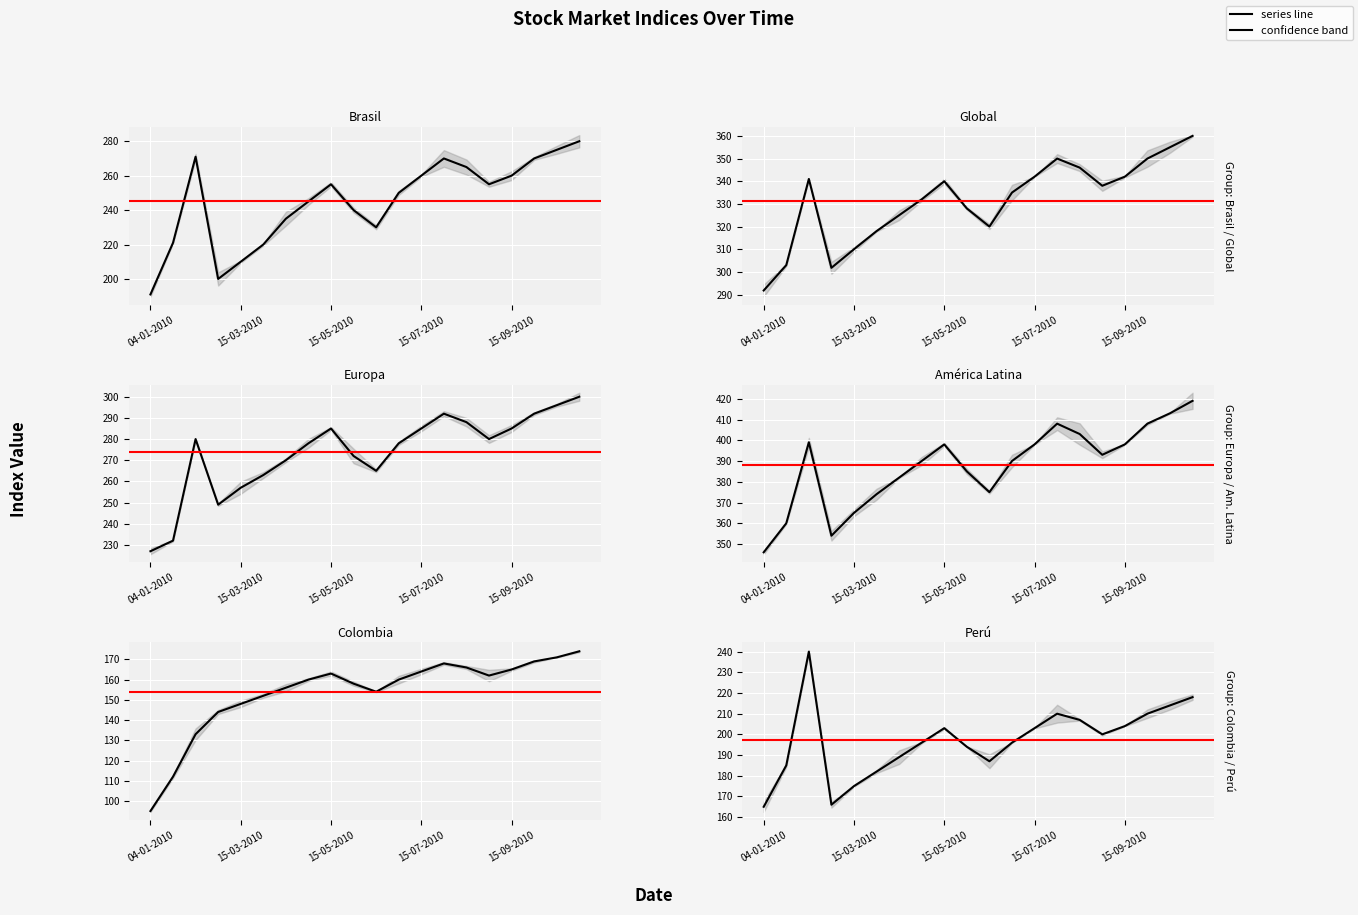

Is the value of Europa at 01-04-2010 greater than the value of Perú at 01-04-2010?

Yes